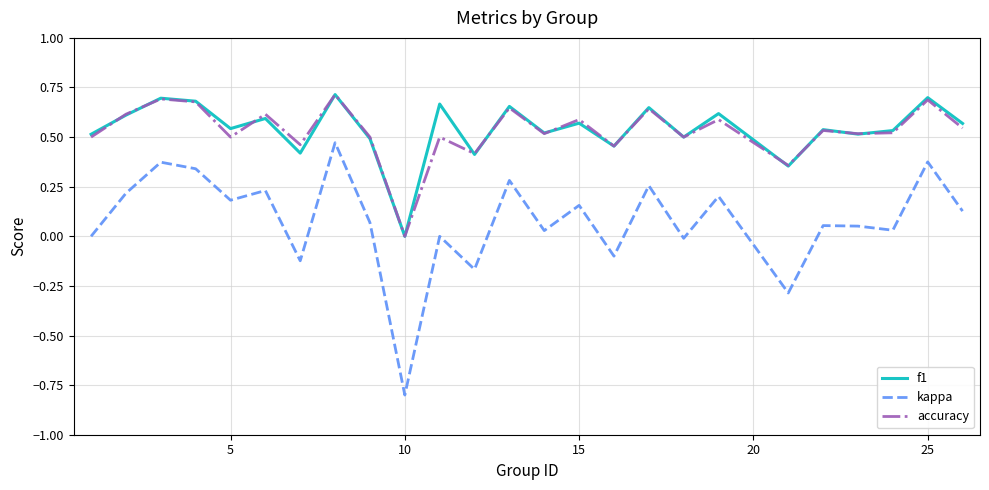

What is the lowest value of the kappa series?

-0.8